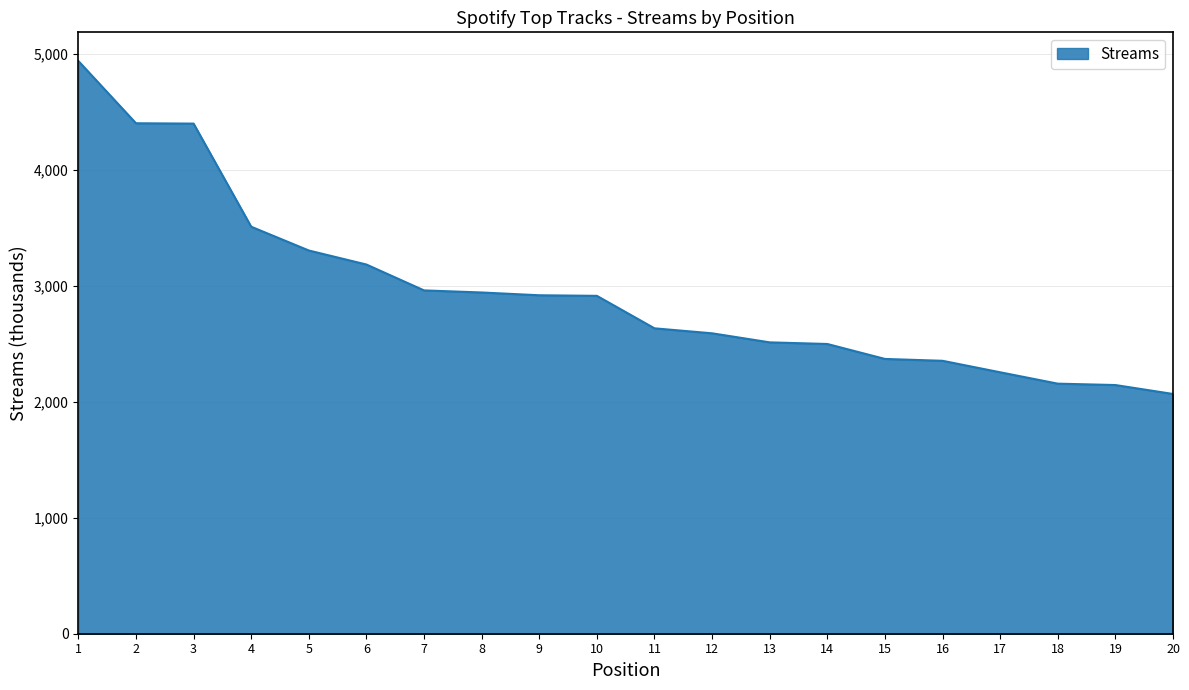

What is the smallest value displayed?

2067